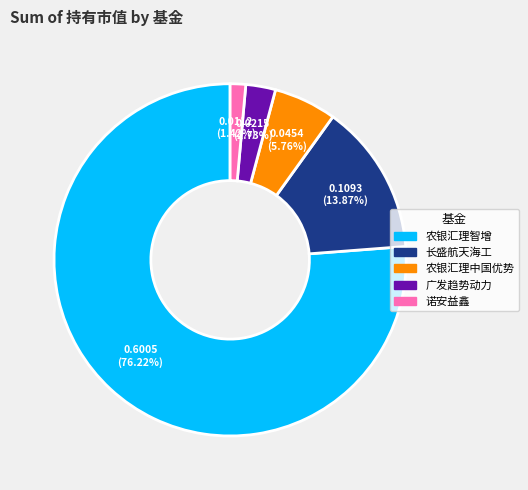

Does any single category account for the majority?

Yes